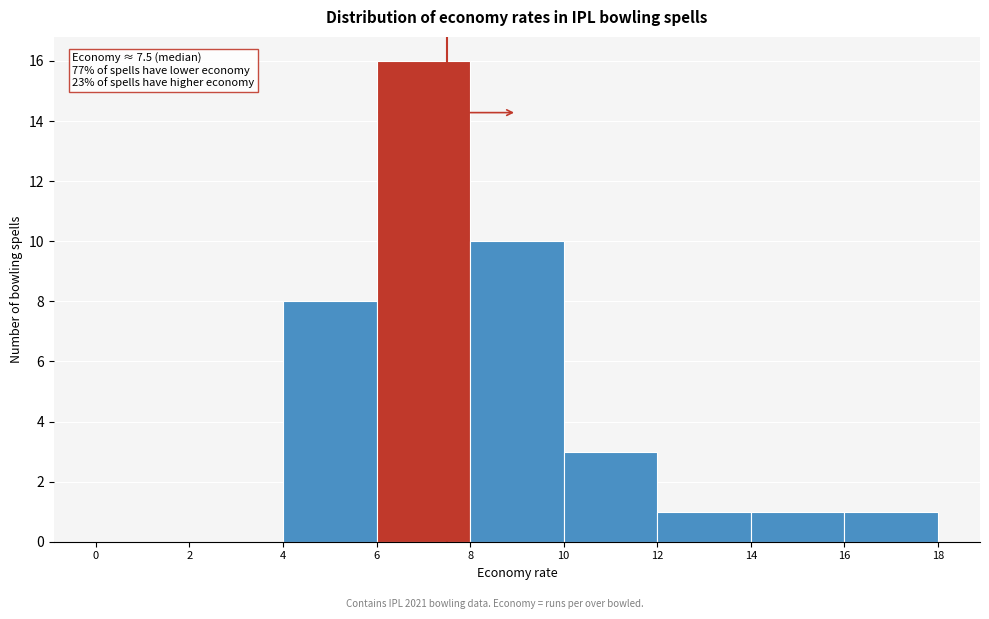

Over which range of the x-axis is the bar tallest?

6 to 8